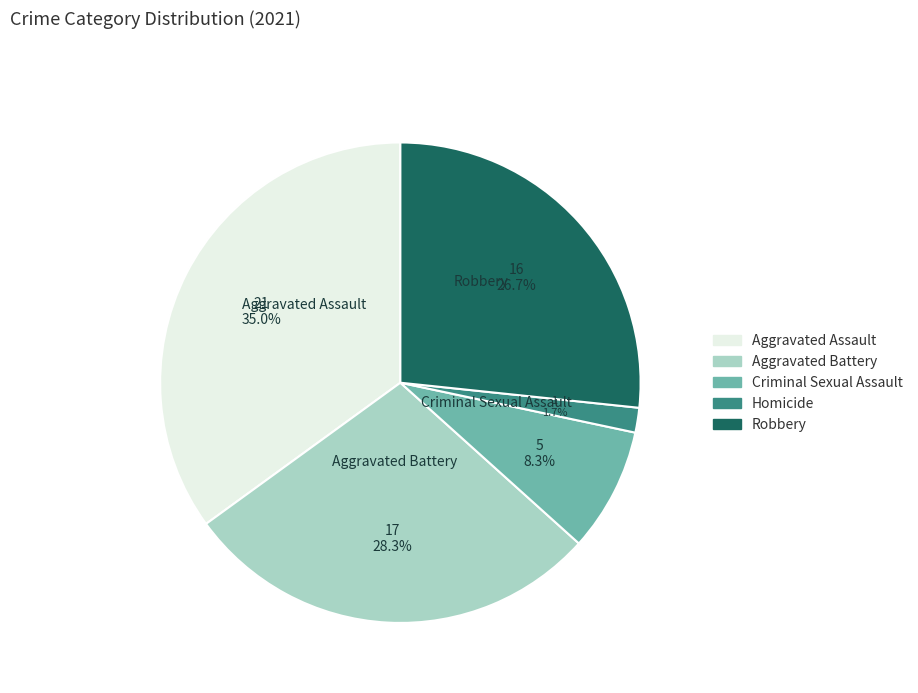

What is the largest slice in the pie chart?

Aggravated Assault